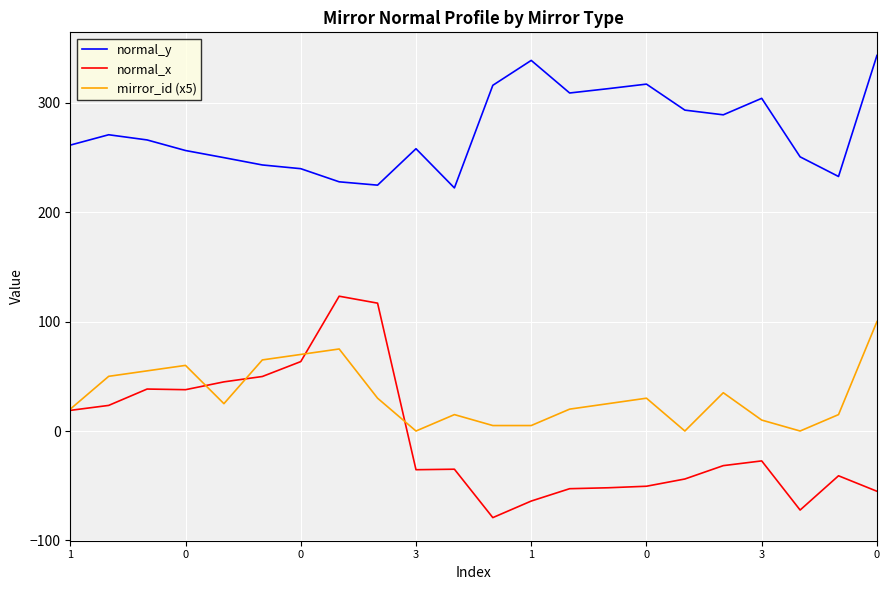

What are all the series names shown in the legend?

normal_y, normal_x, mirror_id (x5)